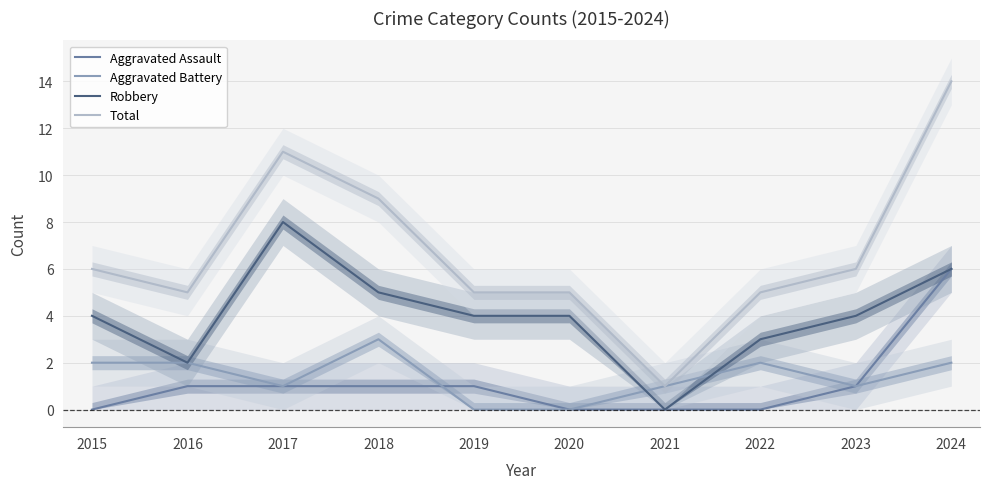

Between which two adjacent categories do Robbery and Aggravated Battery first intersect?

2020 and 2021